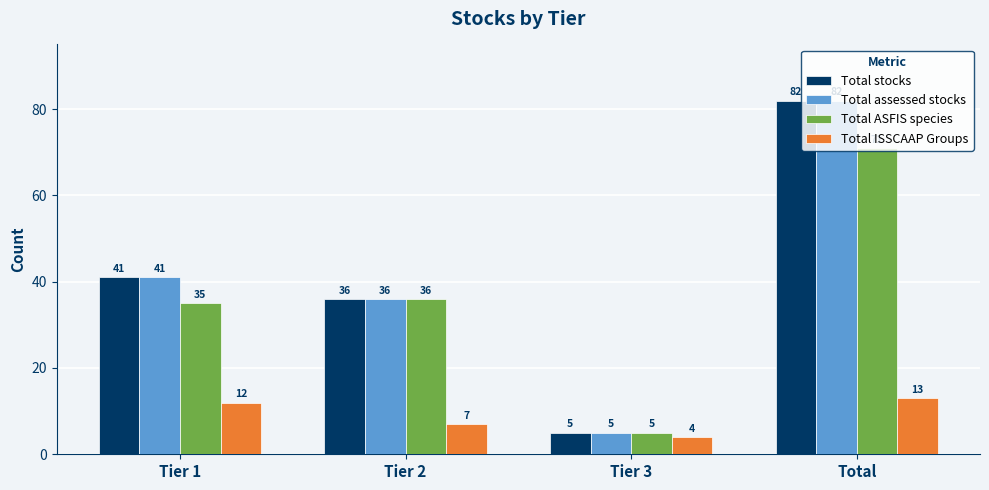

What is the spread (max minus min) of values at Tier 2?

29